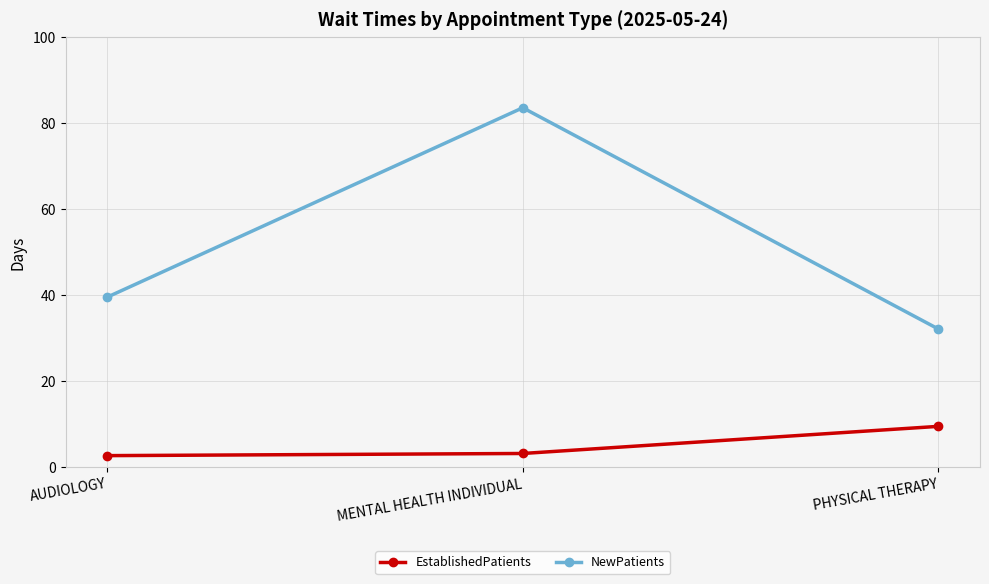

Rank the series at PHYSICAL THERAPY from highest to lowest value.

NewPatients, EstablishedPatients